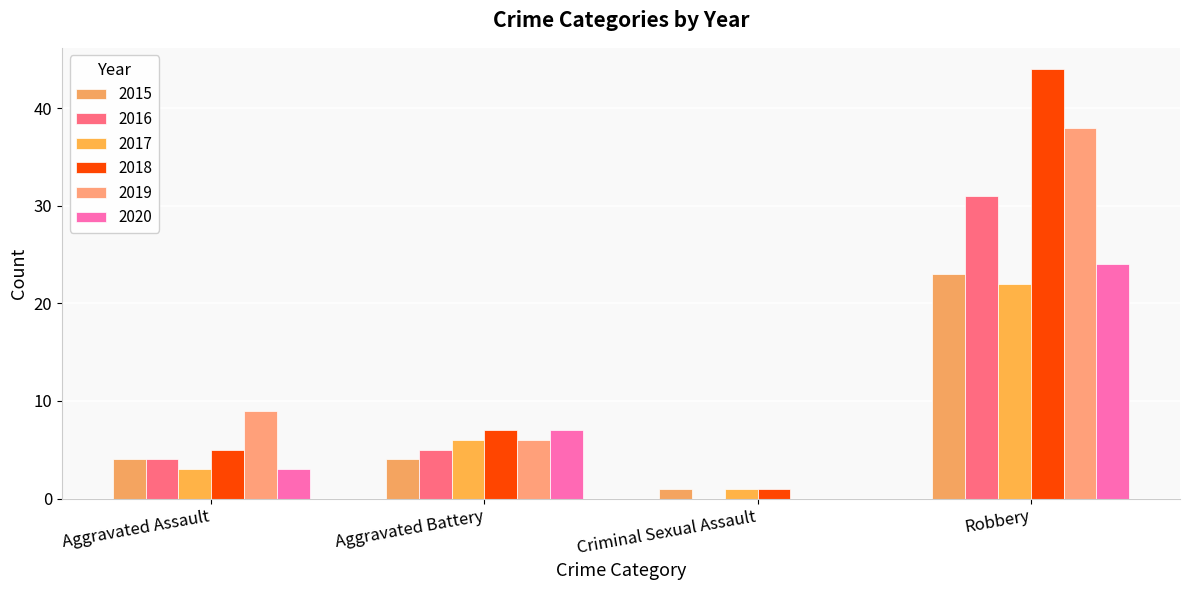

Reading right to left, list all the values displayed in this chart.

2015: 23	1	4	4
2016: 31	0	5	4
2017: 22	1	6	3
2018: 44	1	7	5
2019: 38	0	6	9
2020: 24	0	7	3